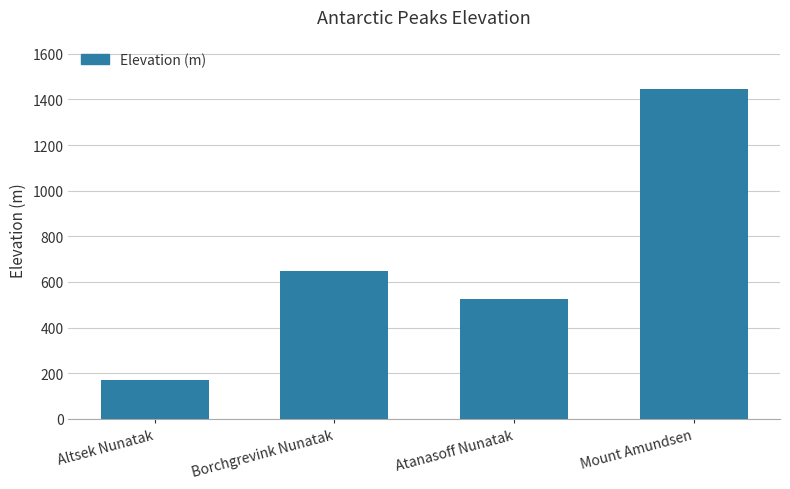

At which label is the value closest to 807?

Borchgrevink Nunatak